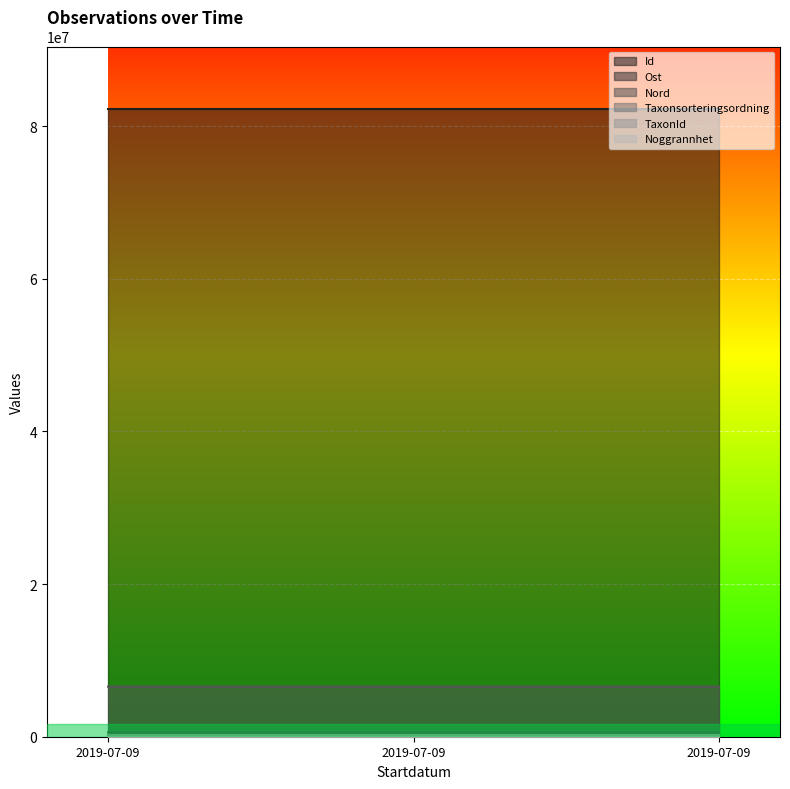

At how many categories does at least one series exceed 9271989?

3